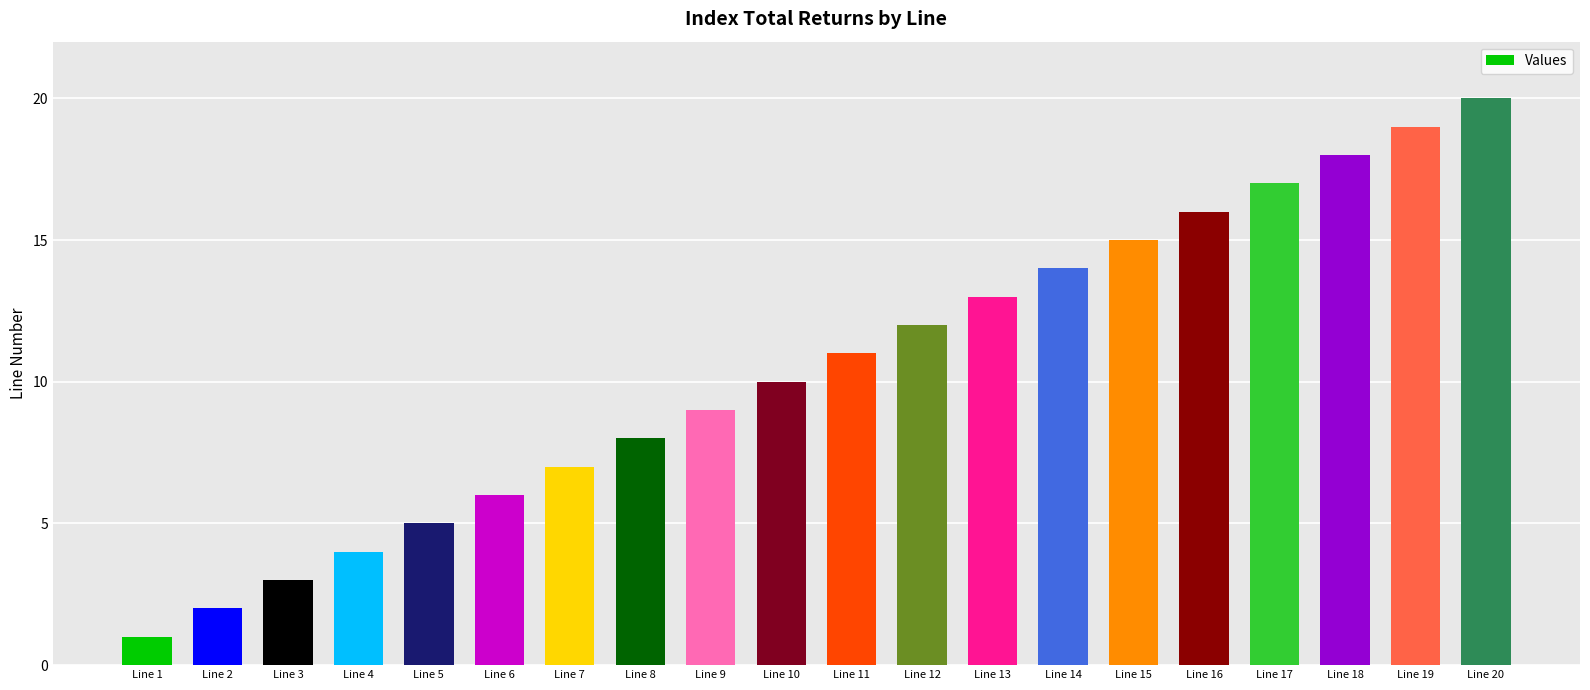

Reading left to right, transcribe all the data shown in this chart.

1	2	3	4	5	6	7	8	9	10	11	12	13	14	15	16	17	18	19	20